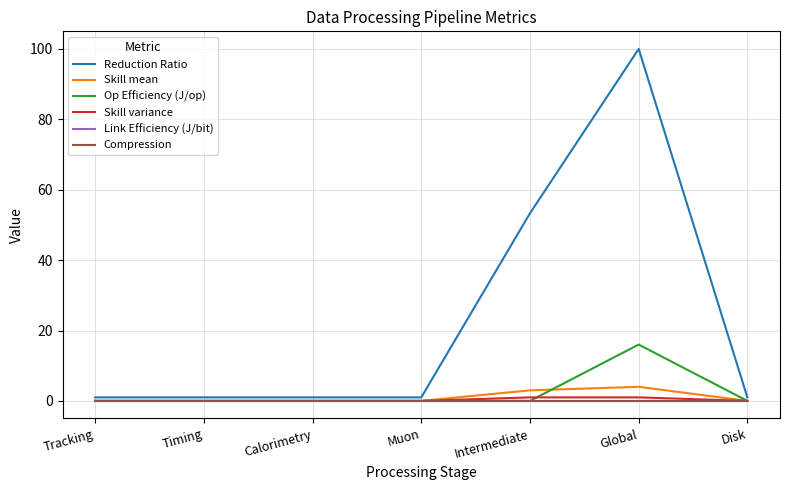

True or false: Link Efficiency (J/bit) has a value of 0.0 at Tracking.

False